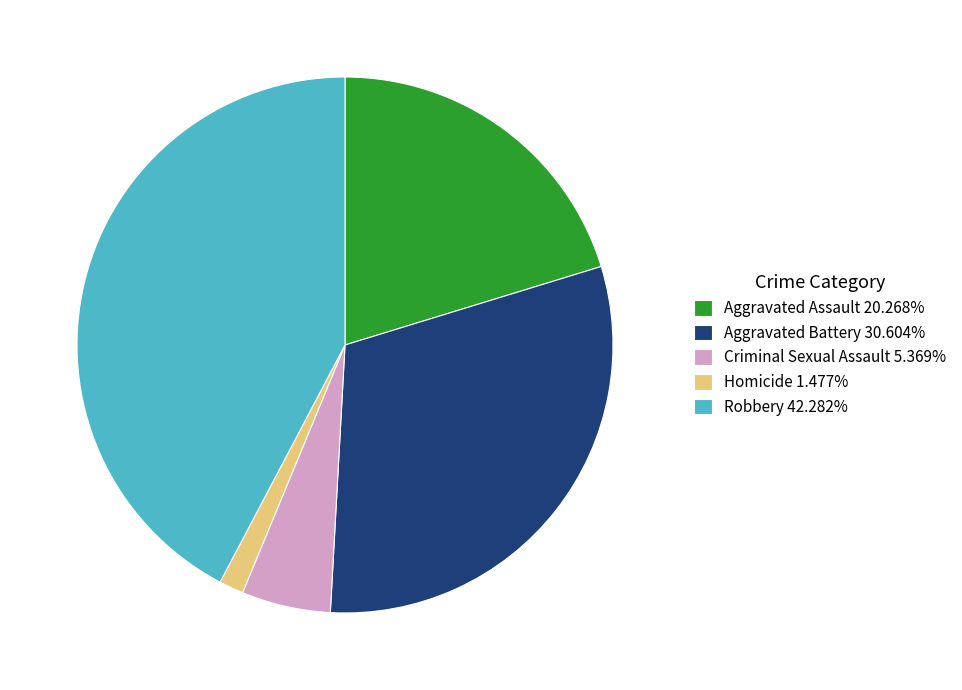

Do Homicide 1.477% and Aggravated Battery 30.604% together represent more than half of the pie?

No